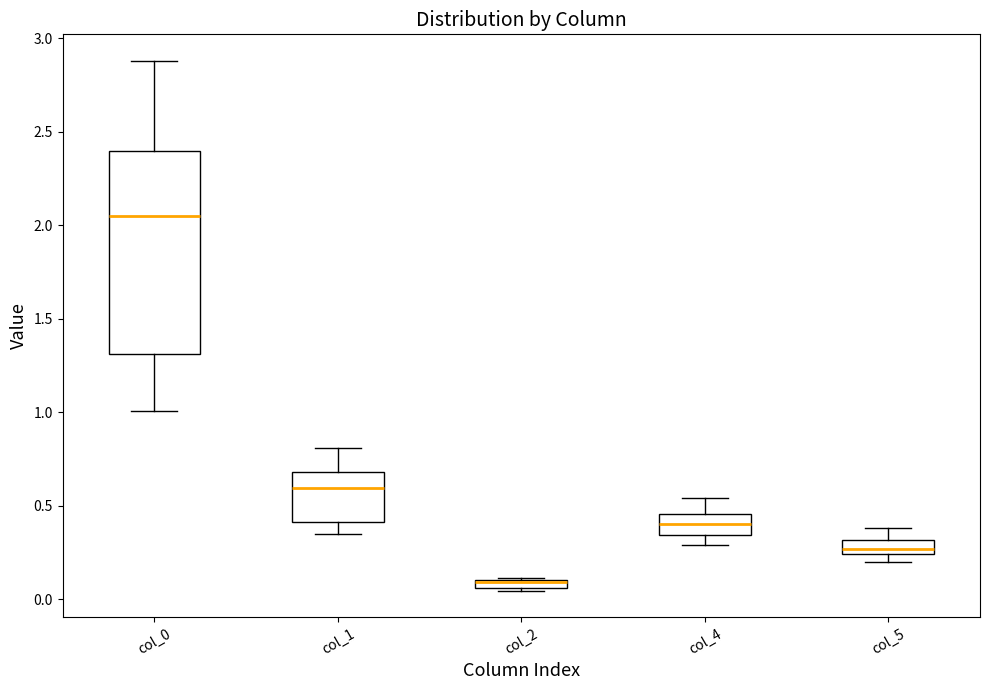

Comparing the boxes themselves (not the whiskers), which one is the tallest?

col_0